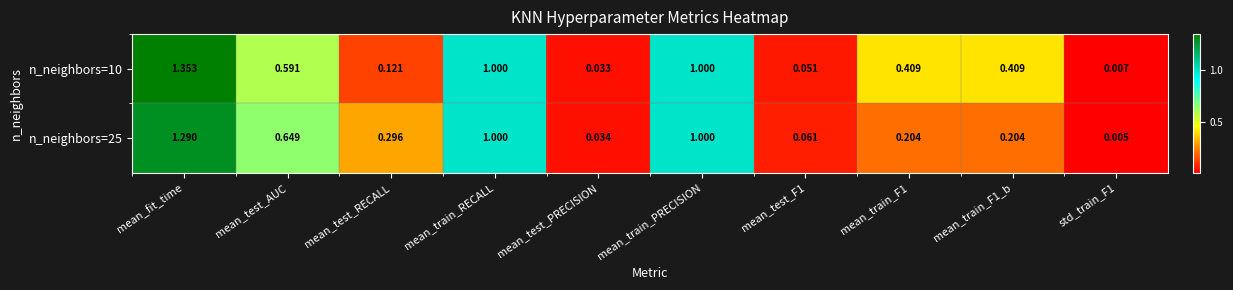

Is the value of n_neighbors=25 at mean_test_F1 greater than the value of n_neighbors=10 at mean_train_F1?

No